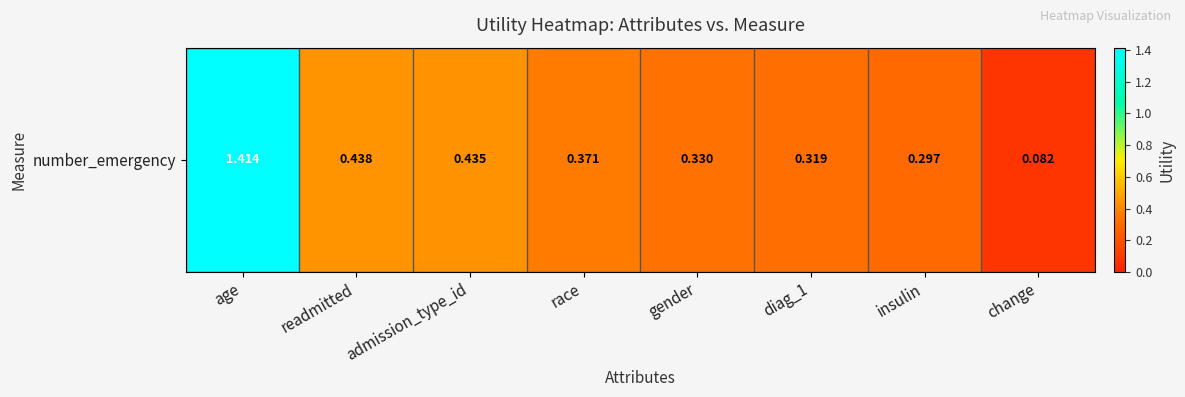

Reading left to right, what are all the values shown in this chart?

1.4	0.4	0.4	0.4	0.3	0.3	0.3	0.1